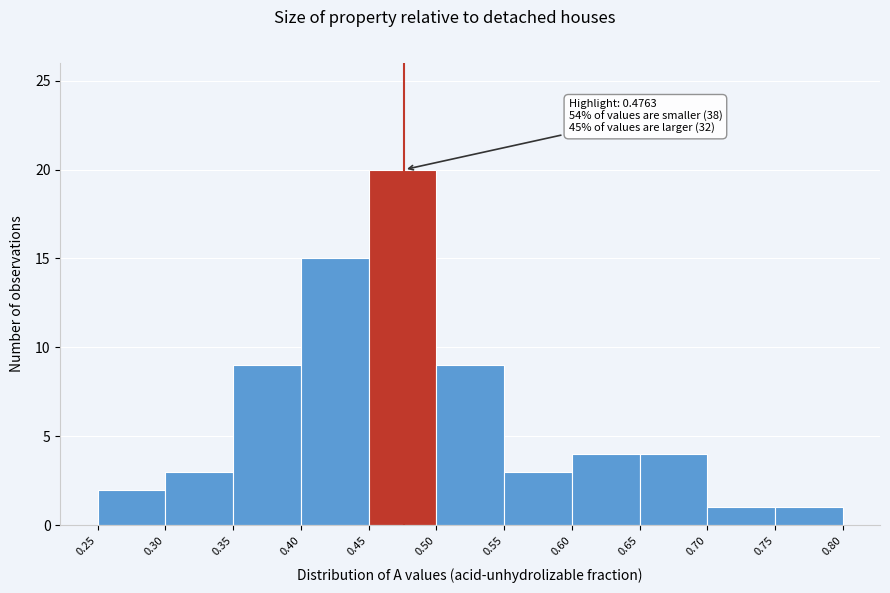

Over which range of the x-axis is the bar tallest?

0.45 to 0.50